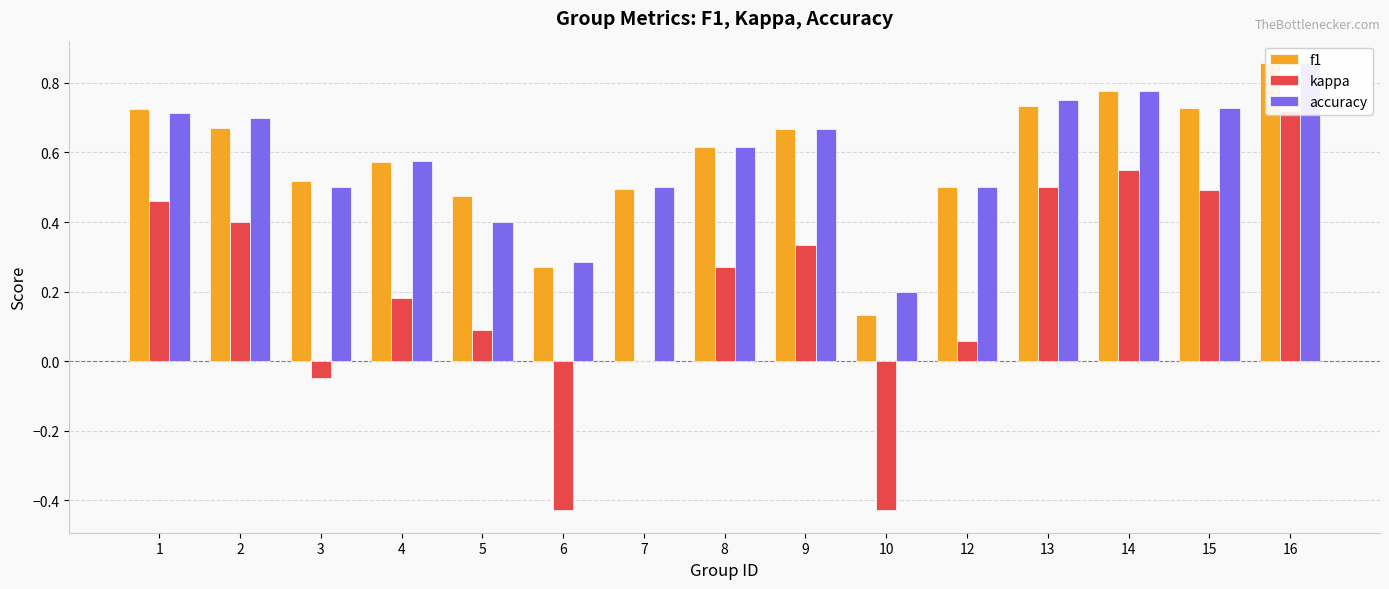

What is the total value across all series at 1?

1.9